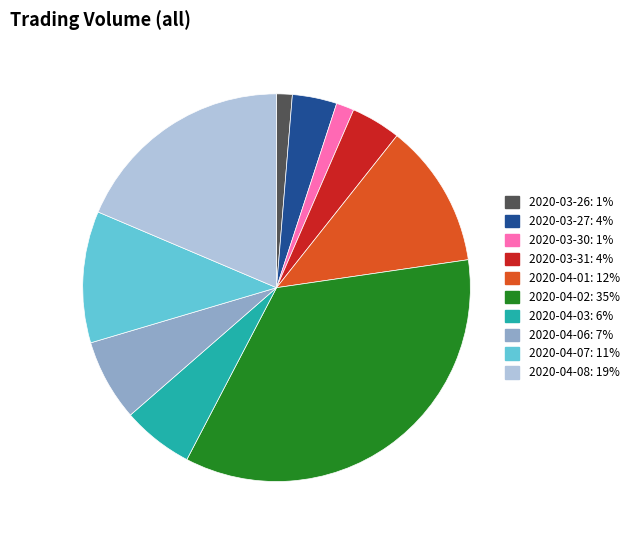

Does 2020-04-06 represent more than half of the total?

No